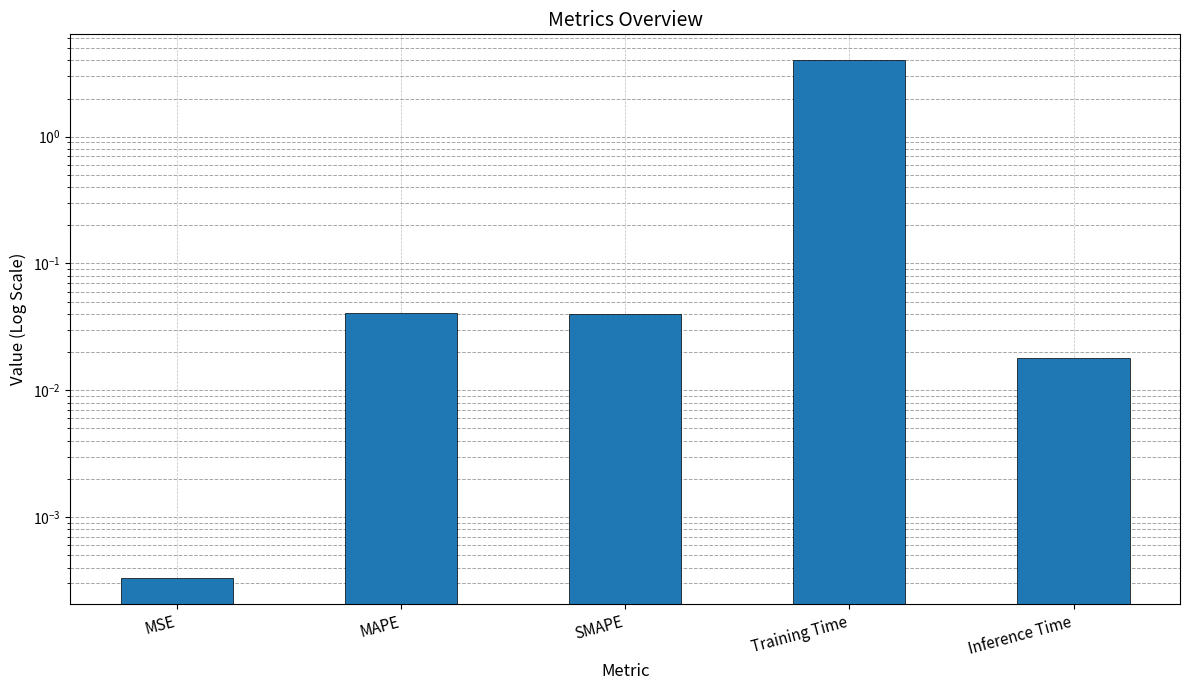

Which label corresponds to the largest value in the chart?

Training Time